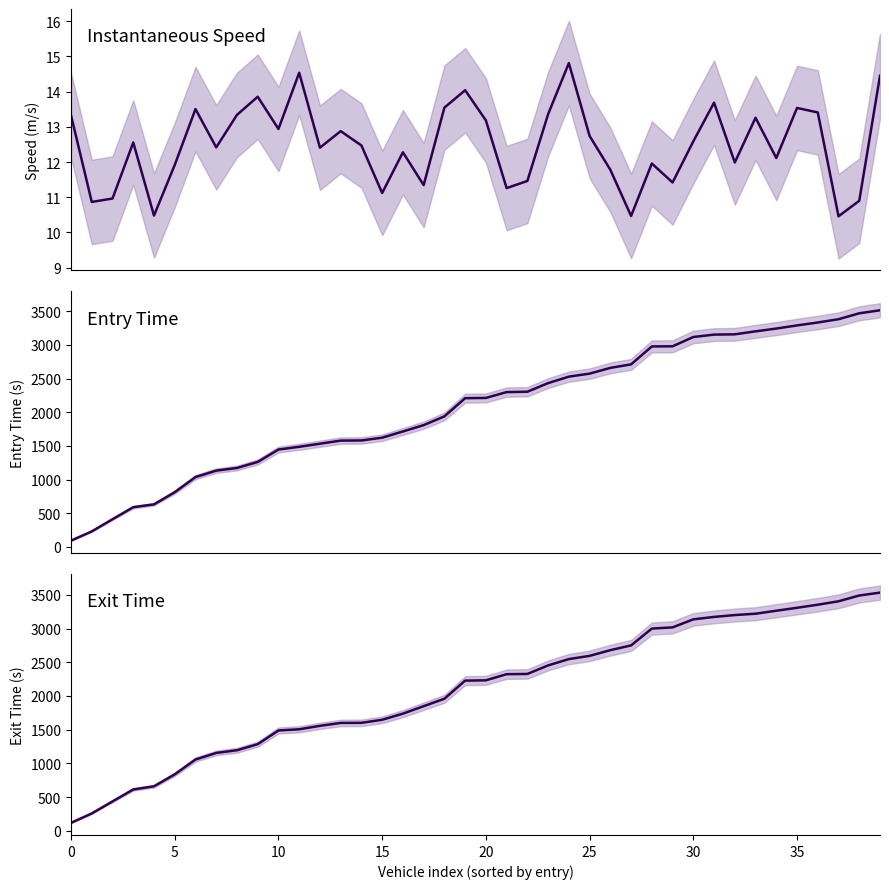

What is the difference between the second highest and minimum values in the instspeed series?

4.1